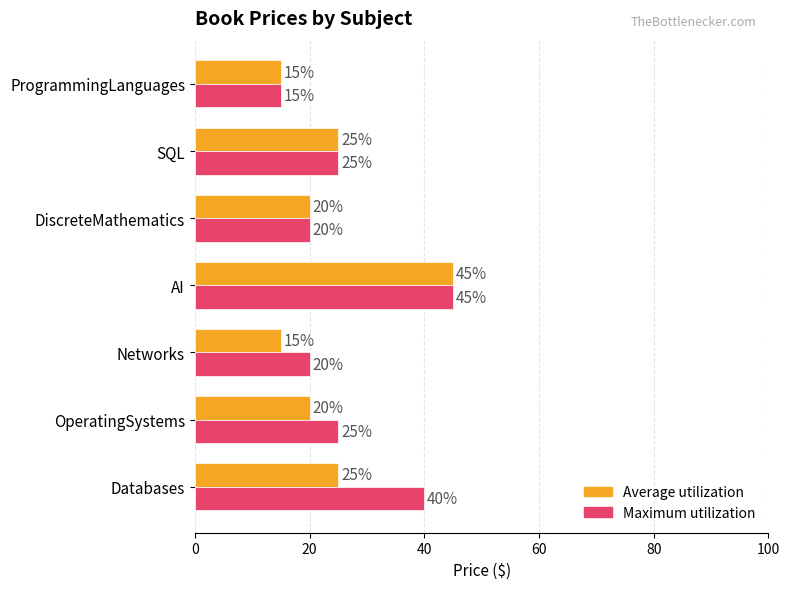

Is the value of Average utilization at OperatingSystems greater than the value of Maximum utilization at ProgrammingLanguages?

Yes